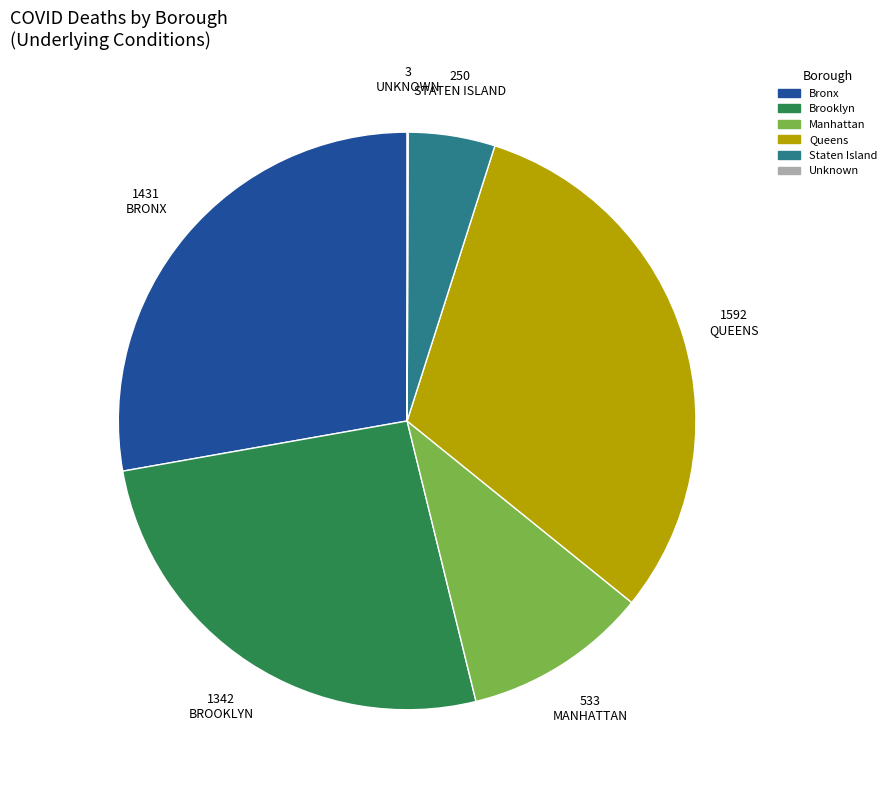

Which slice is the largest?

Queens